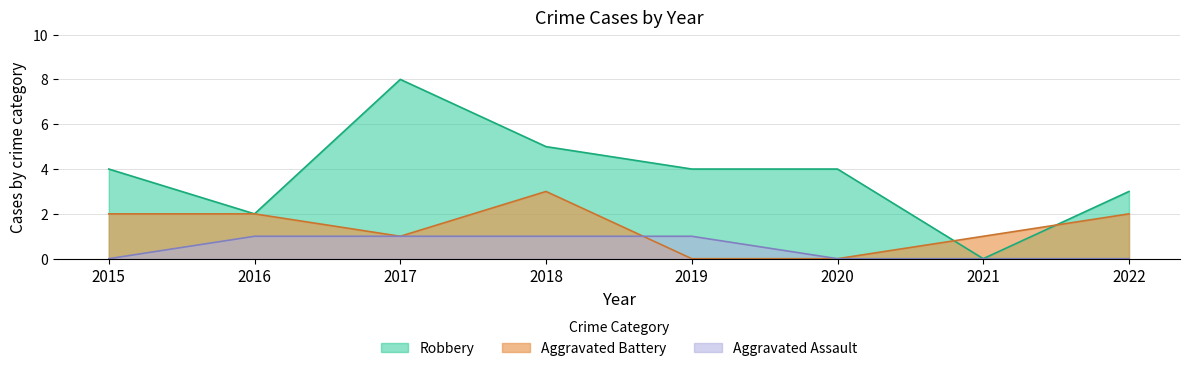

Which series has the largest total across all categories?

Robbery